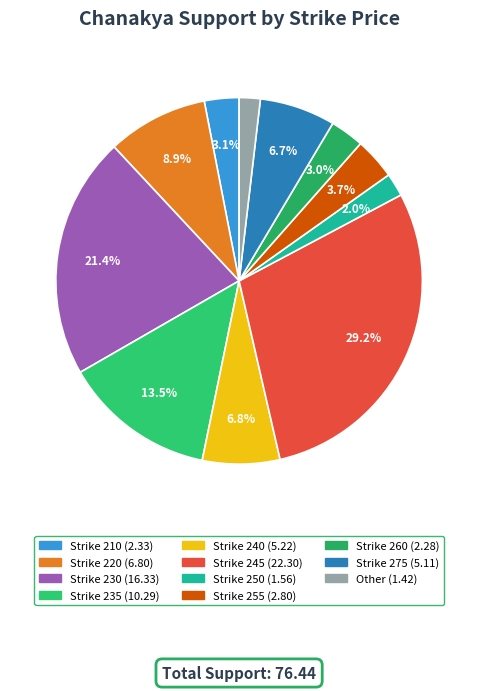

Count the number of slices in the pie.

11